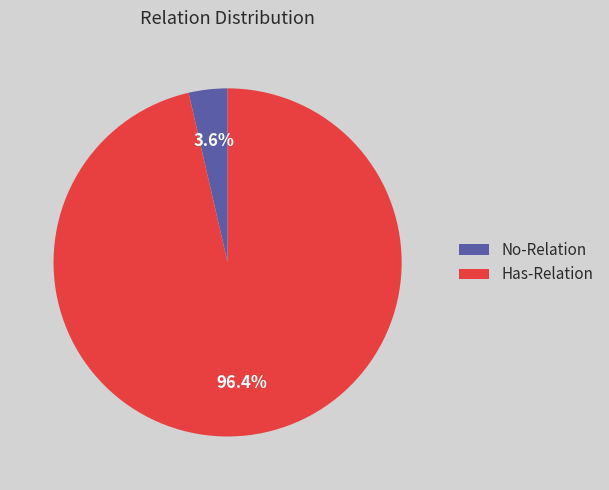

How many segments does this pie chart have?

2